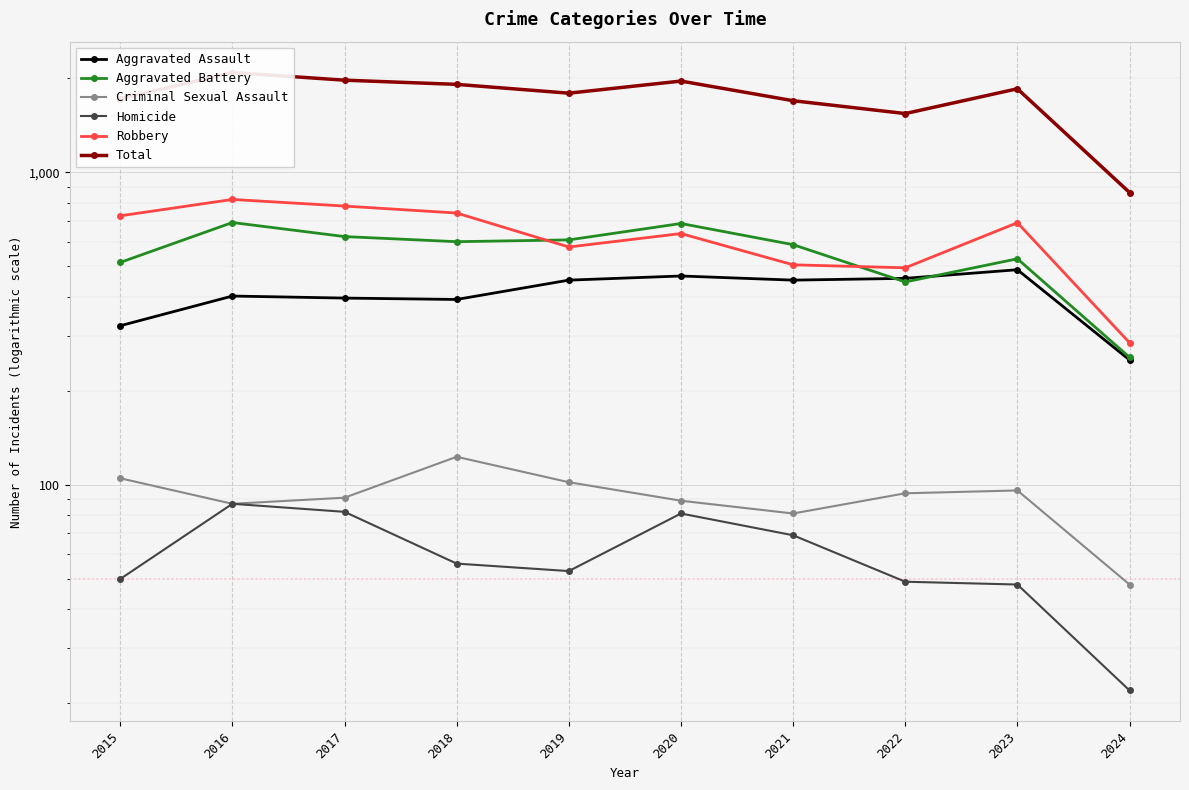

What is the sum of the Homicide values at 2016 and 2022?

136